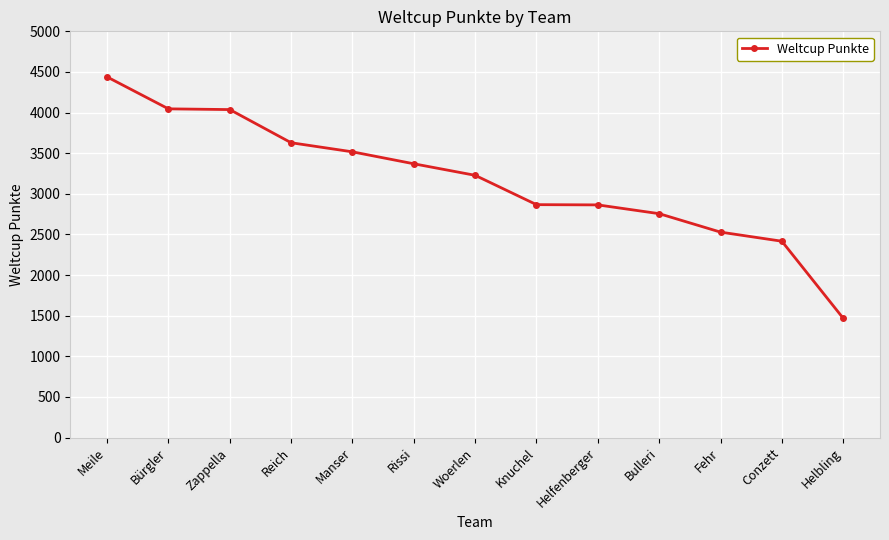

Which category has the highest value across all series?

Meile